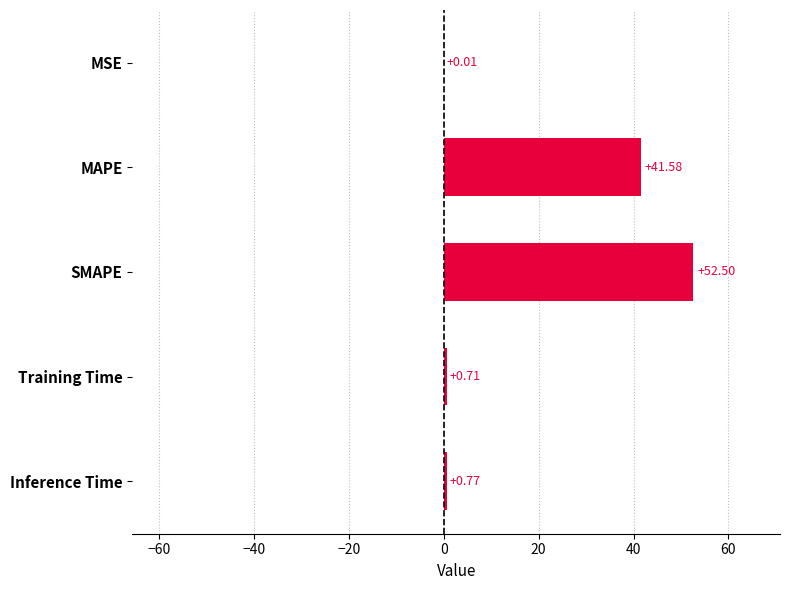

What is the change in value from MSE to SMAPE?

+52.5